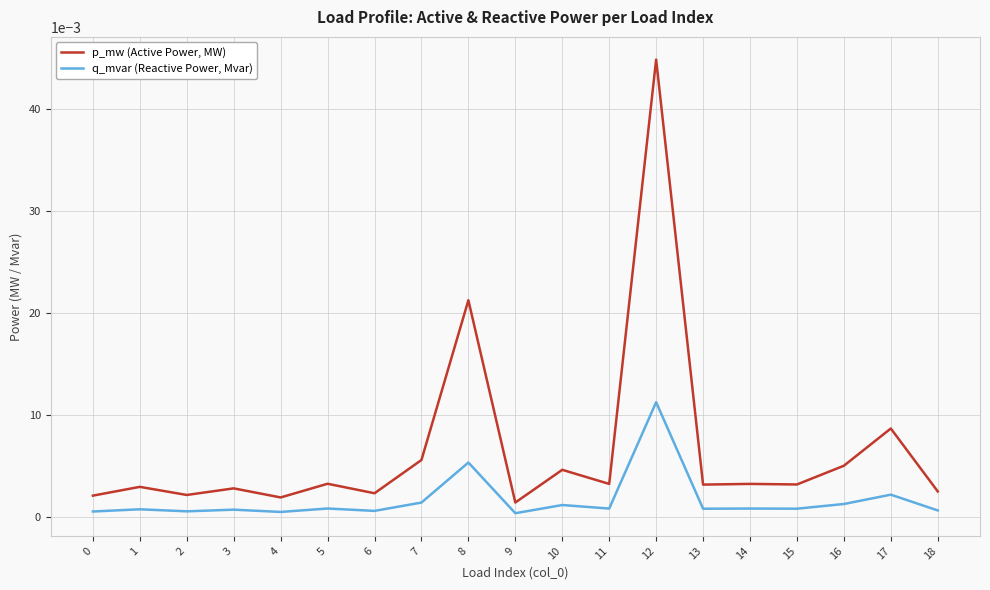

Which category has the highest value in the q_mvar (Reactive Power, Mvar) series?

12